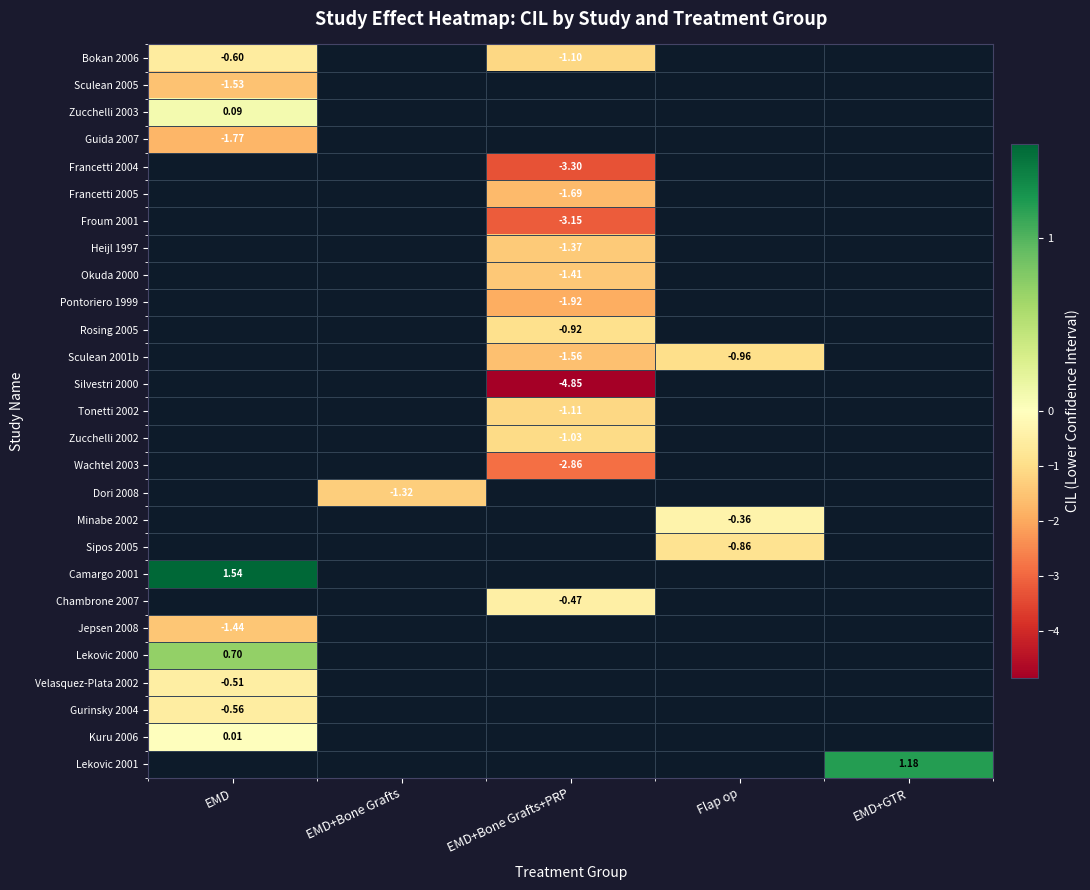

Which category has the lowest value across all series?

EMD+Bone Grafts+PRP